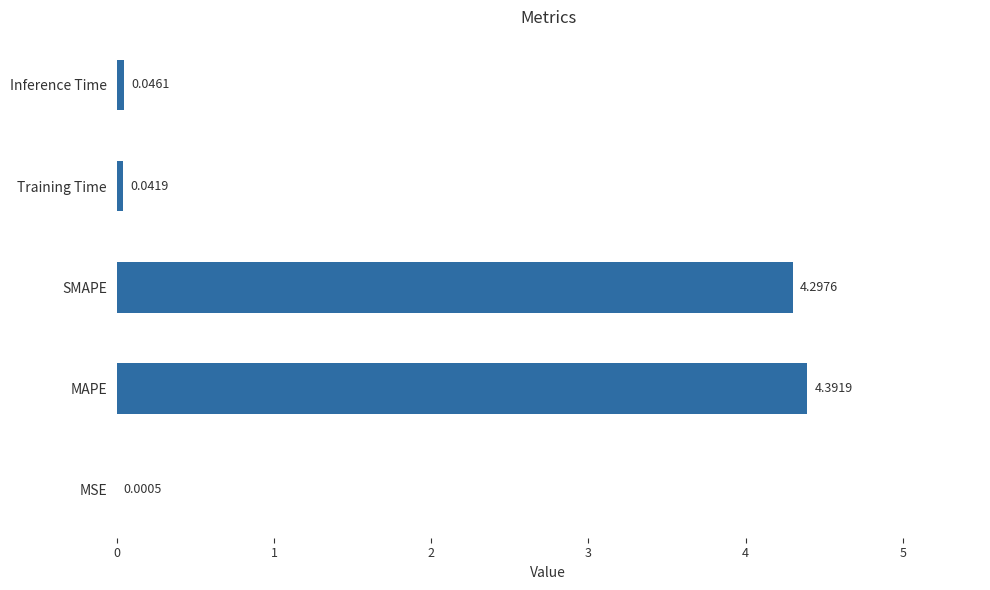

What is the change in value from MSE to MAPE?

+4.4